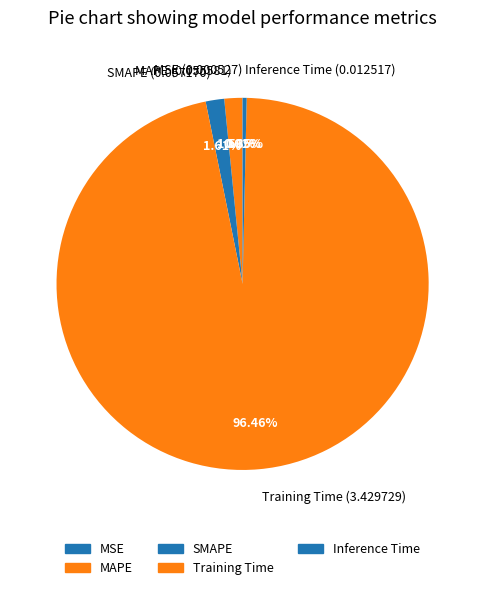

Which category has the biggest portion of the pie?

Training Time